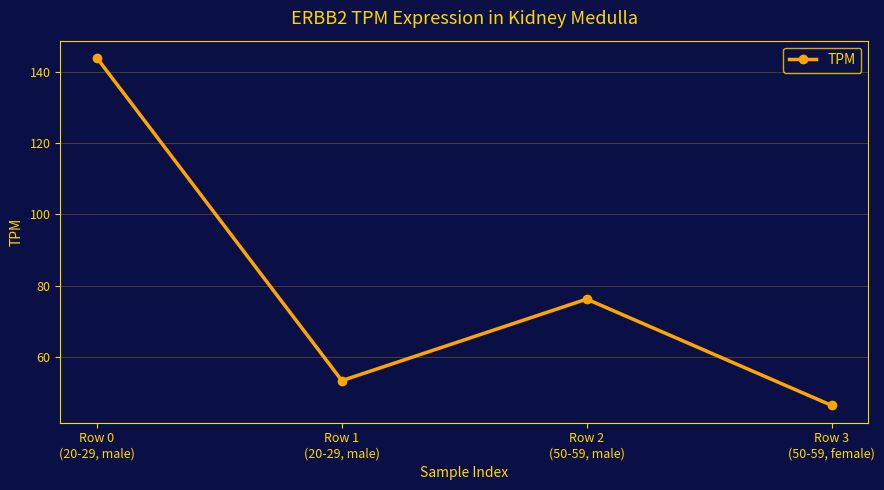

What is the sum of the values at Row 1
(20-29, male) and Row 3
(50-59, female)?

99.8